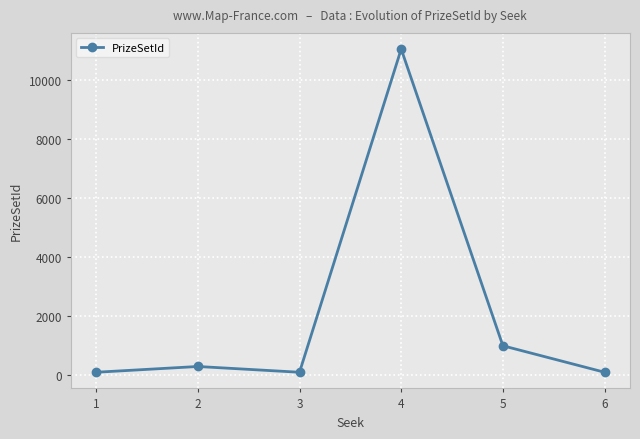

What is the minimum value shown in the chart?

105.0